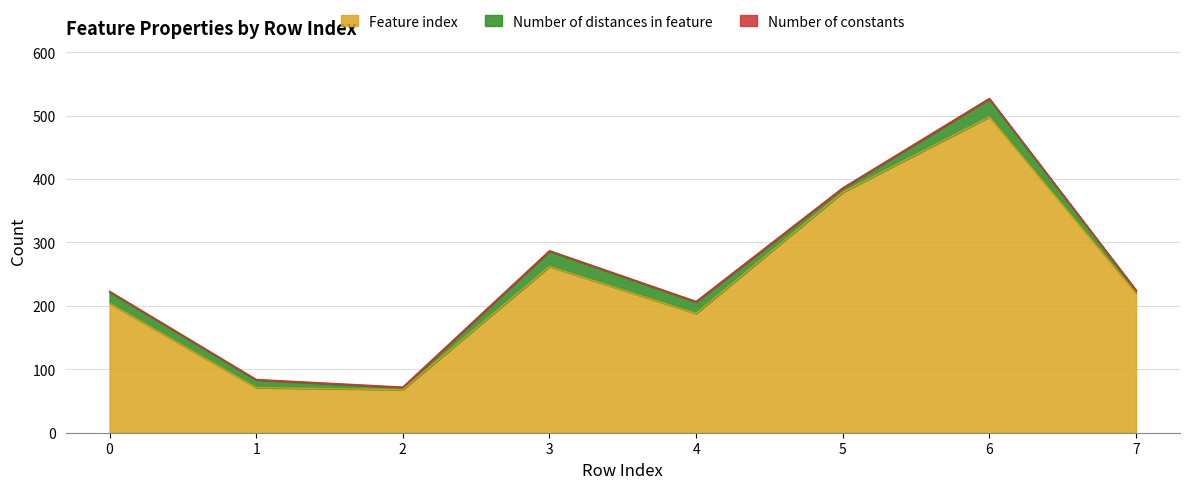

What is the spread (max minus min) of values at 3?

261